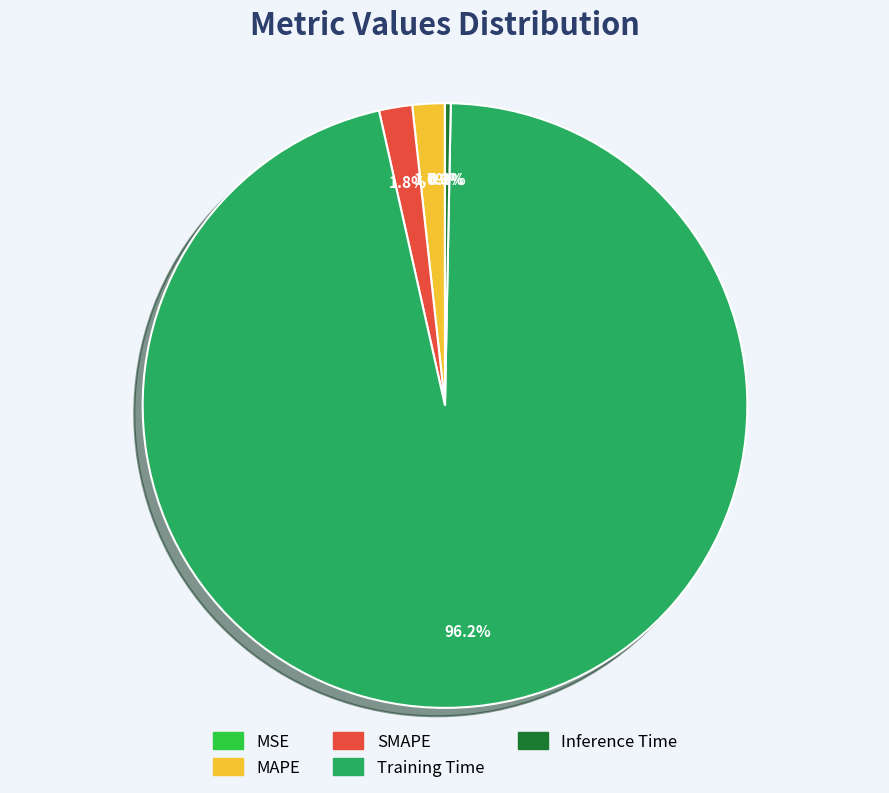

Which slice is the largest?

Training Time